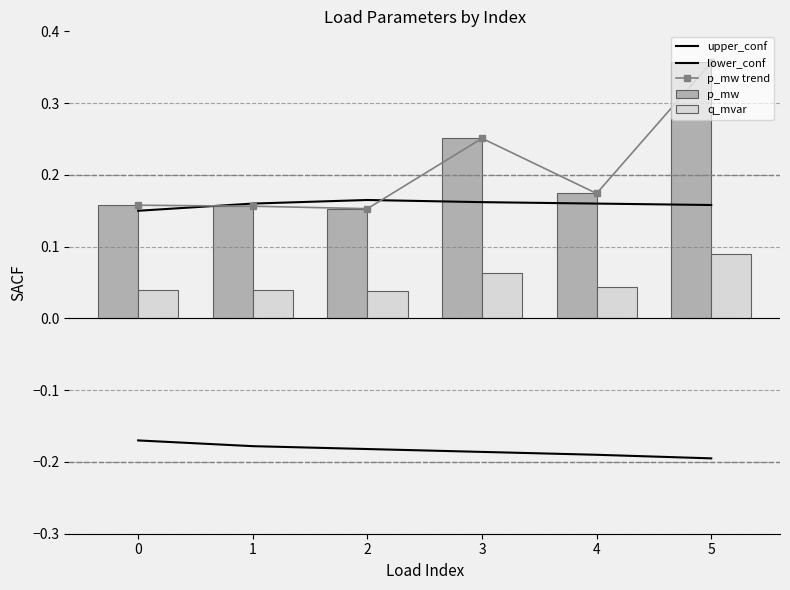

At which label does q_mvar reach its peak?

5